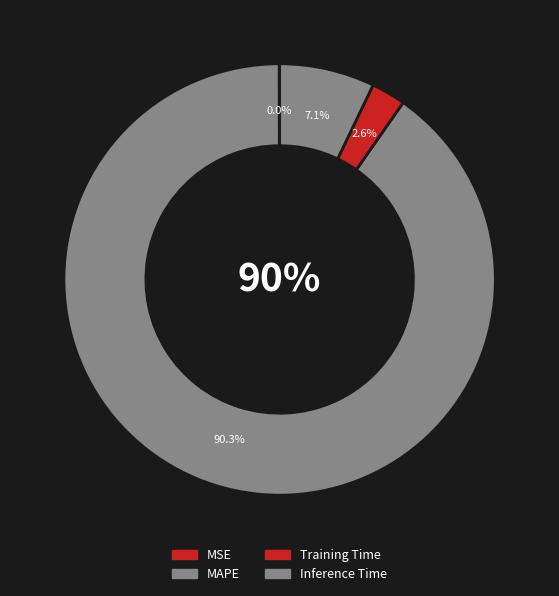

Rank the categories by value from highest to lowest.

MAPE, Inference Time, Training Time, MSE